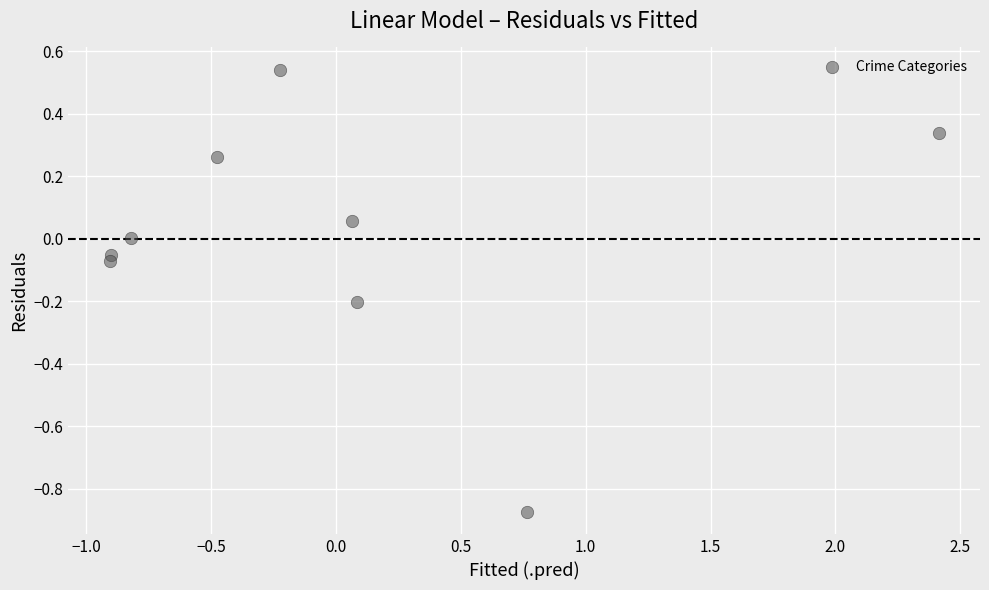

What is the range of Y values (max minus min)?

1.4